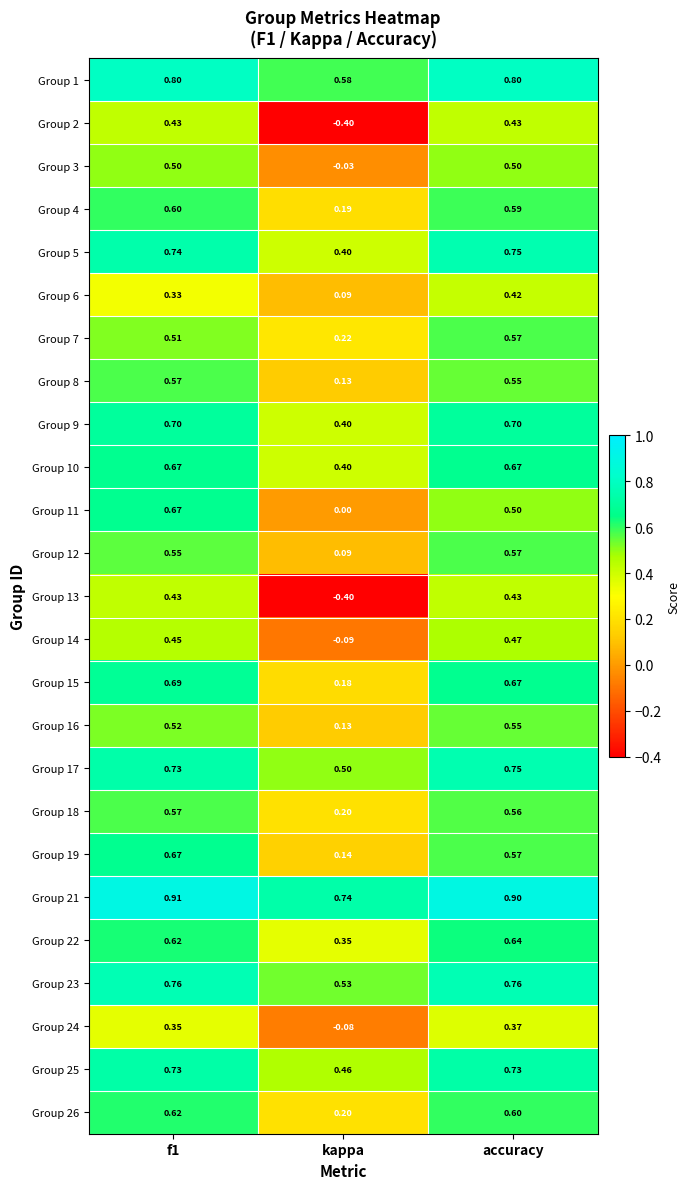

What is the difference between the highest and lowest values at kappa?

1.1